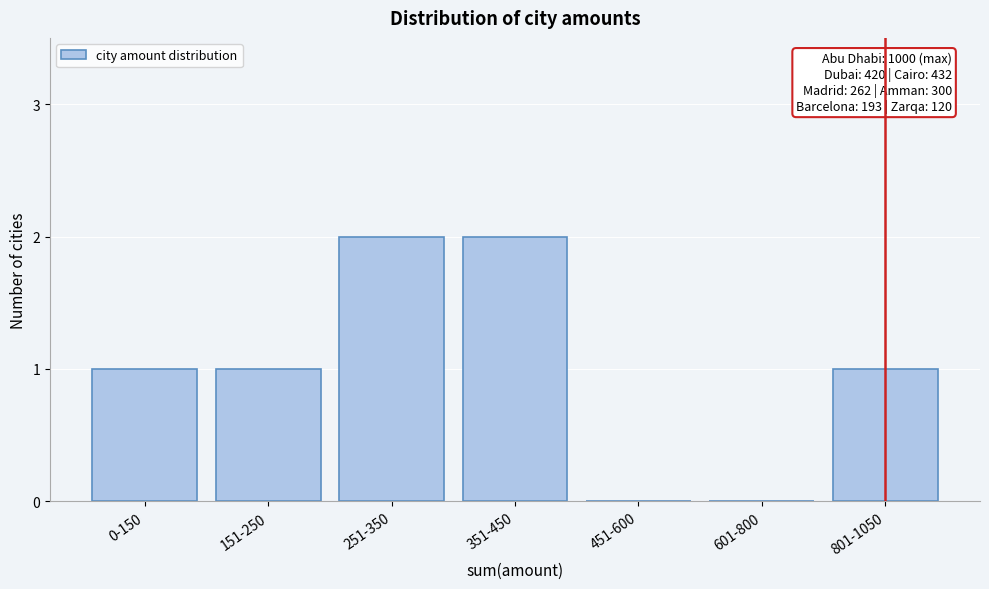

Reading left to right, list all the values displayed in this chart.

0-150=1	151-250=1	251-350=2	351-450=2	451-600=0	601-800=0	801-1050=1